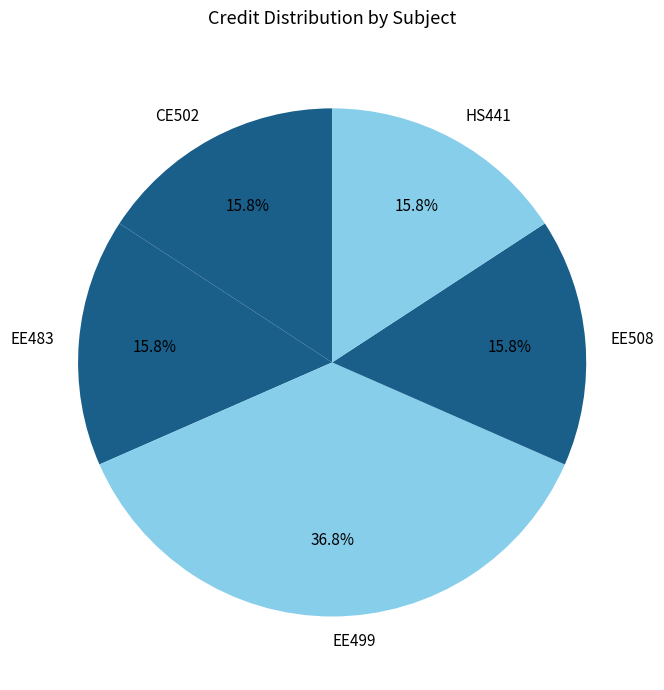

Is the sum of EE508 and HS441 greater than half?

No